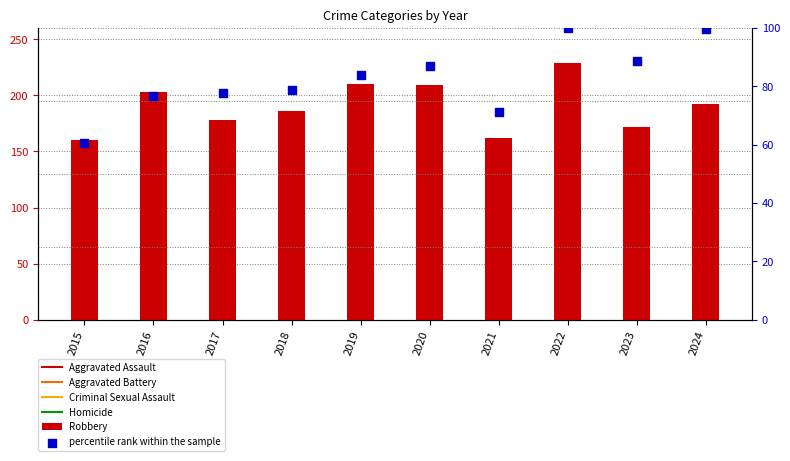

At how many categories does at least one series exceed 86?

10